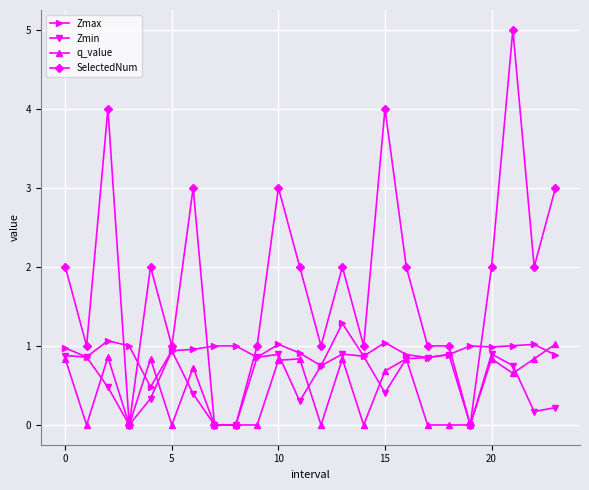

Which series has the largest total across all categories?

SelectedNum